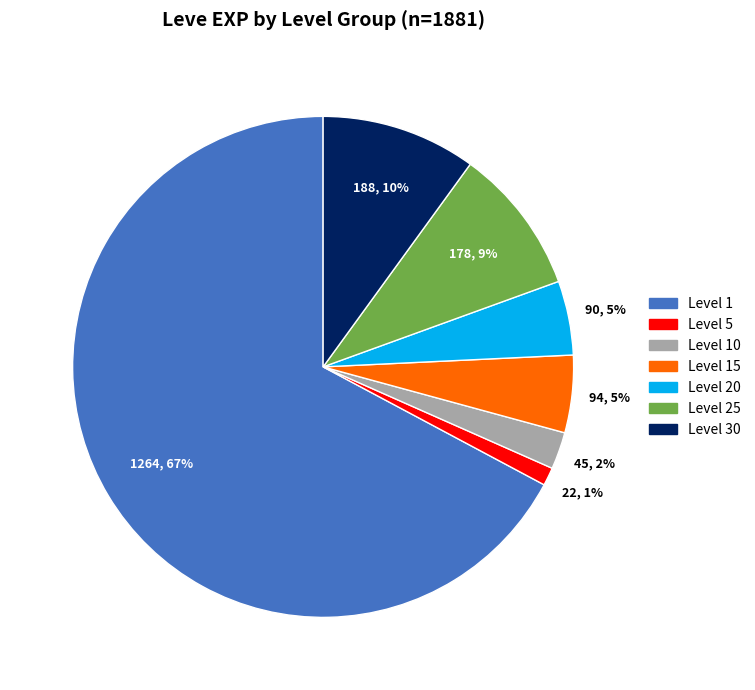

Is there a majority slice in this chart?

Yes